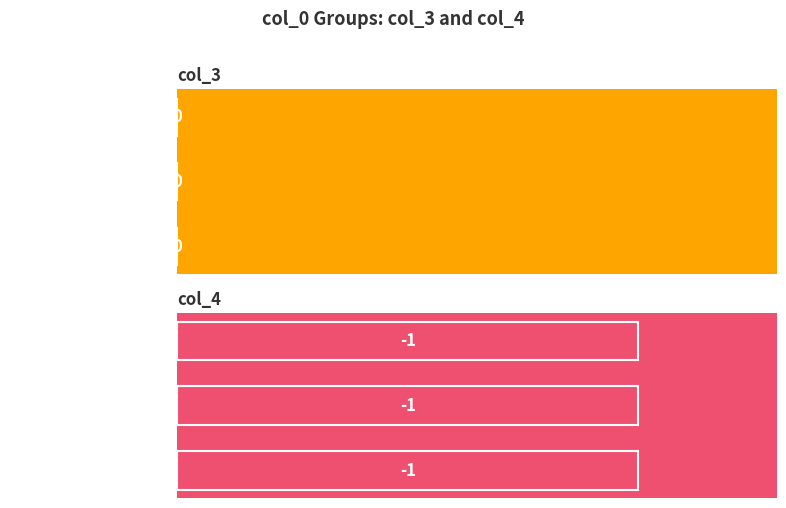

At which label does col_3 reach its minimum?

10